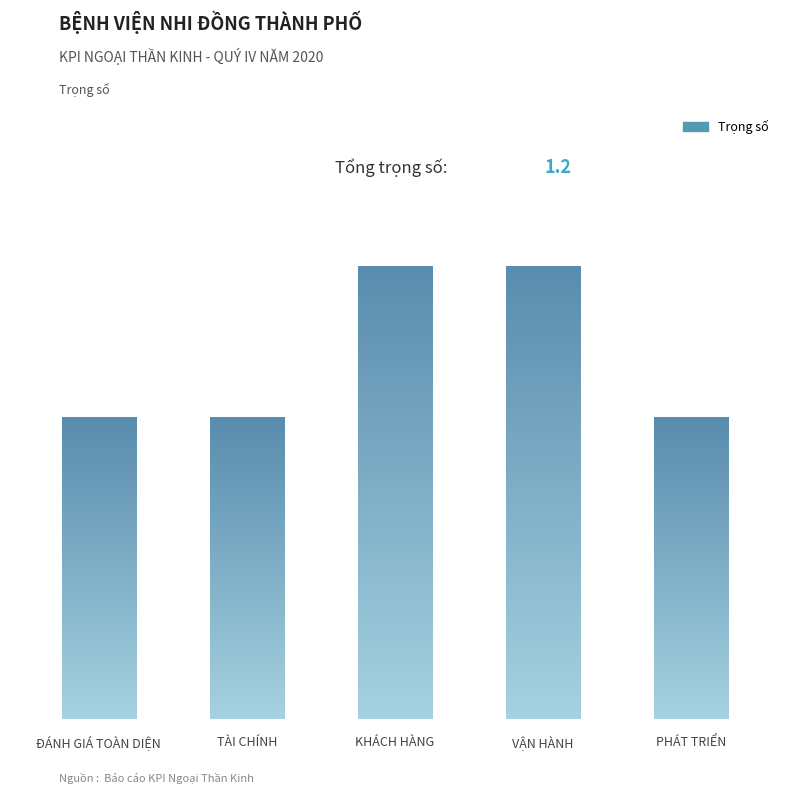

Reading left to right, what are all the values shown in this chart?

ĐÁNH GIÁ TOÀN DIỆN=0.2	TÀI CHÍNH=0.2	KHÁCH HÀNG=0.3	VẬN HÀNH=0.3	PHÁT TRIỂN=0.2